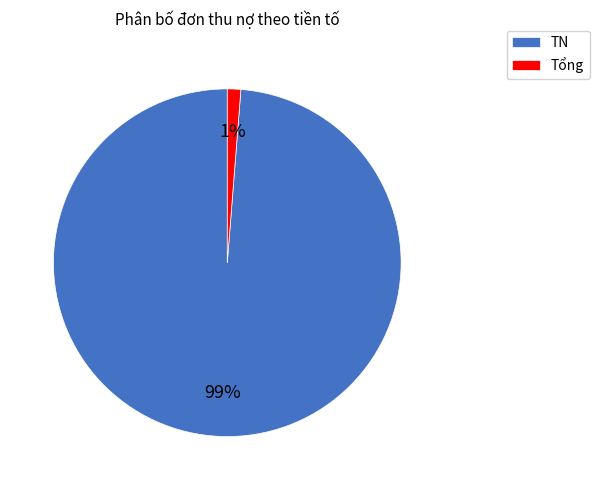

To the nearest percent, what percentage of the pie is Tổng?

1%